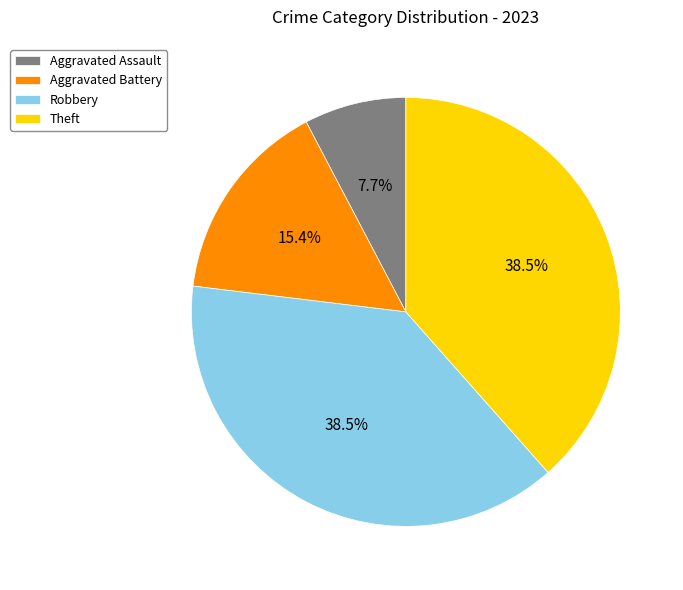

How many segments does this pie chart have?

4